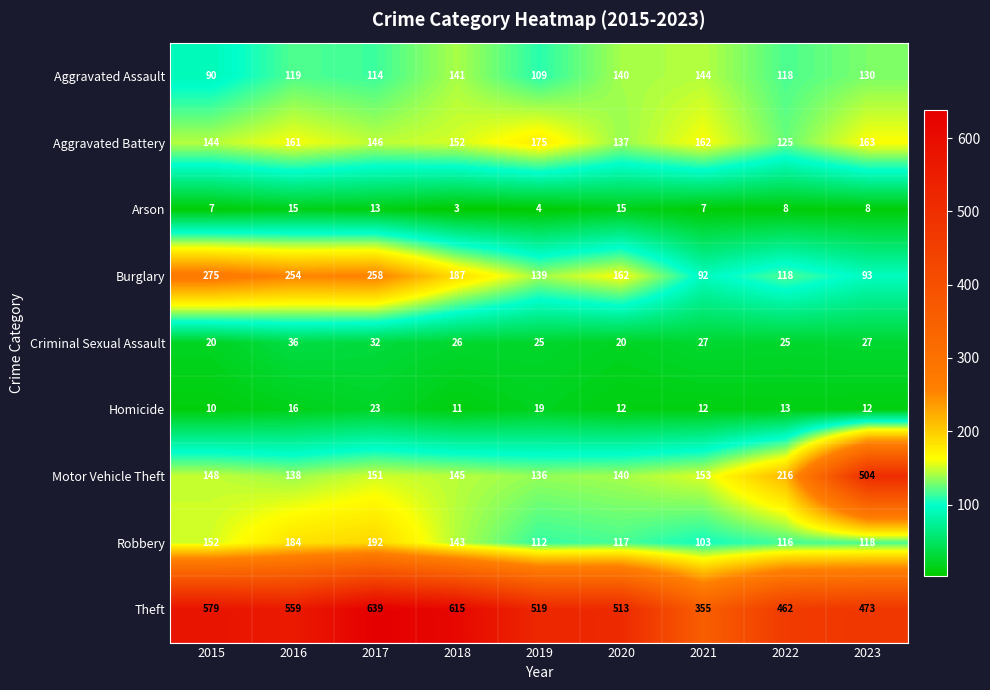

How many series are shown in this chart?

9